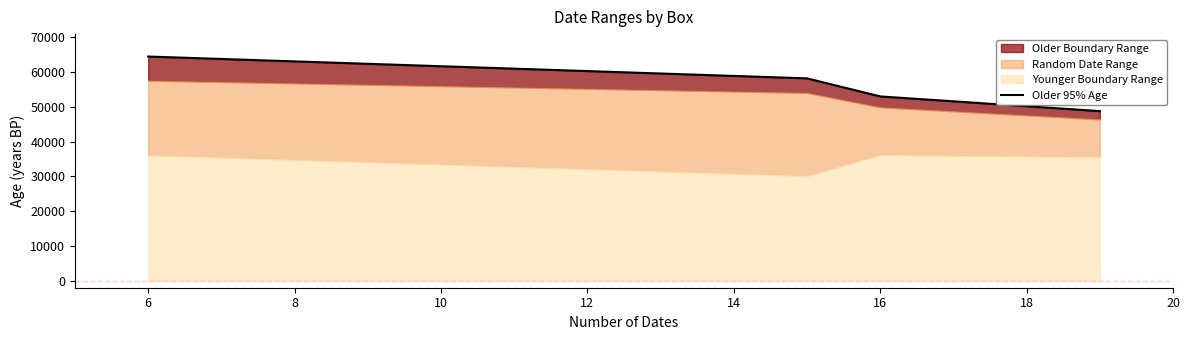

What is the value of the 4th point from the left?

48740